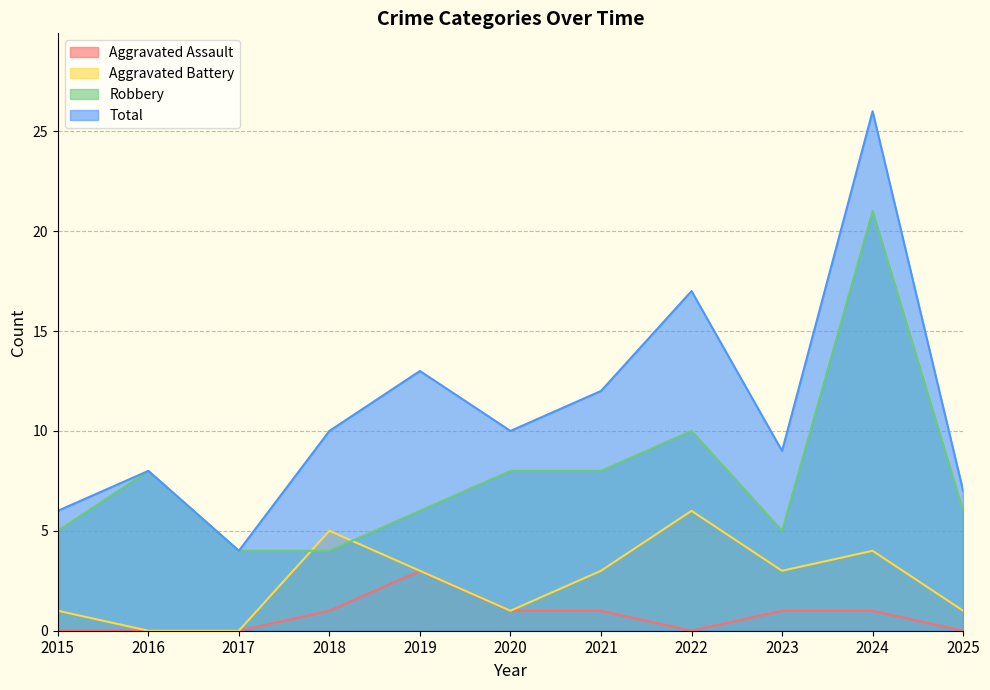

Reading left to right, transcribe all the data shown in this chart.

Aggravated Assault: 2015=0	2016=0	2017=0	2018=1	2019=3	2020=1	2021=1	2022=0	2023=1	2024=1	2025=0
Aggravated Battery: 2015=1	2016=0	2017=0	2018=5	2019=3	2020=1	2021=3	2022=6	2023=3	2024=4	2025=1
Robbery: 2015=5	2016=8	2017=4	2018=4	2019=6	2020=8	2021=8	2022=10	2023=5	2024=21	2025=6
Total: 2015=6	2016=8	2017=4	2018=10	2019=13	2020=10	2021=12	2022=17	2023=9	2024=26	2025=7